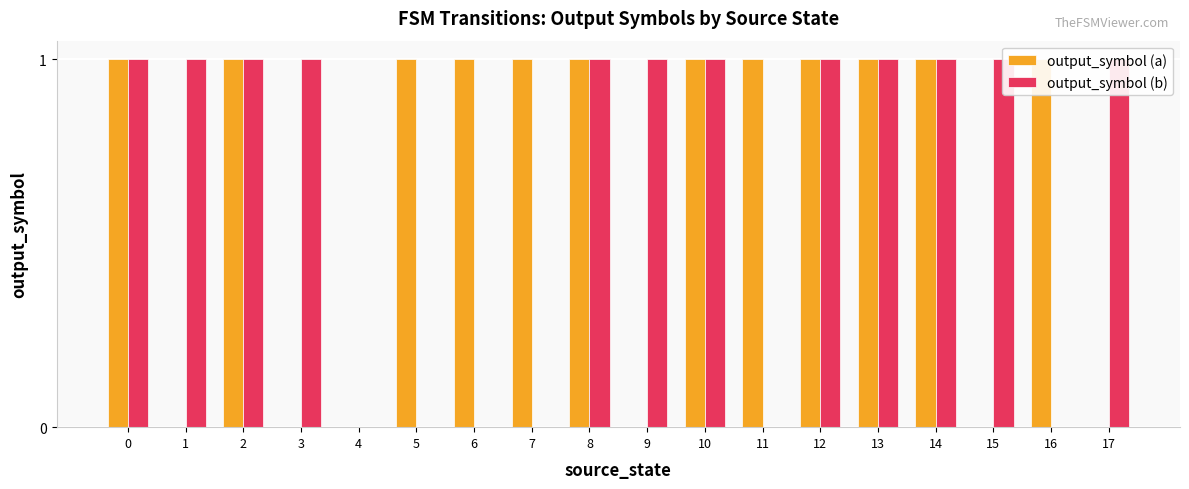

What is the sum of the output_symbol (b) values at 0 and 1?

2